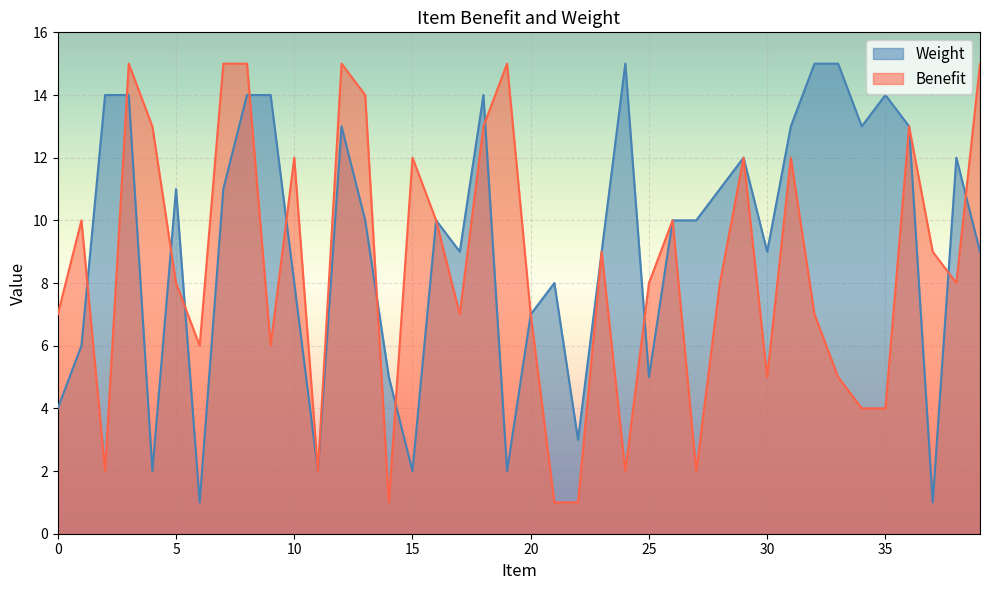

Count the number of data series in this chart.

2